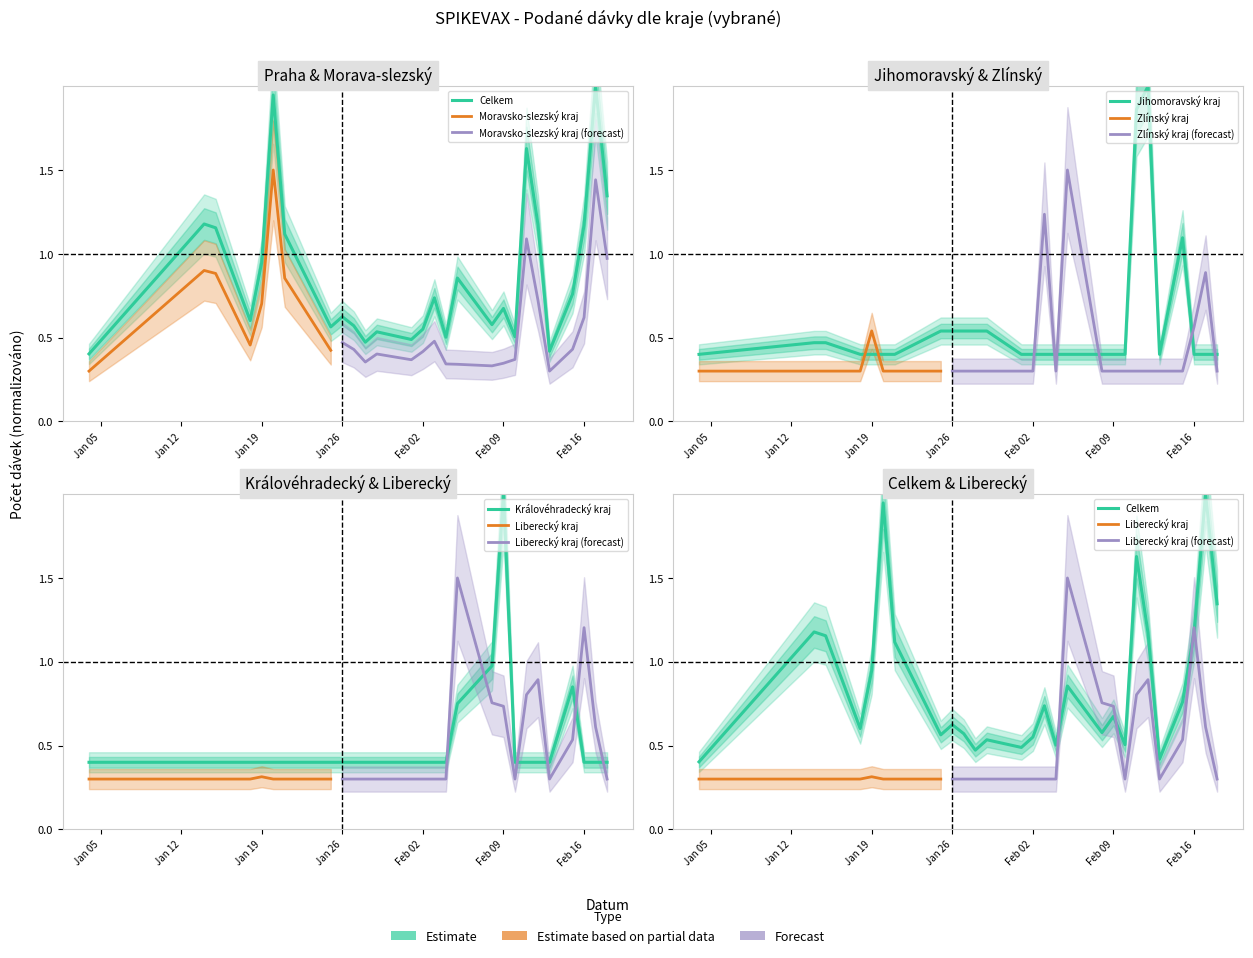

How many categories are shown in the chart?

27